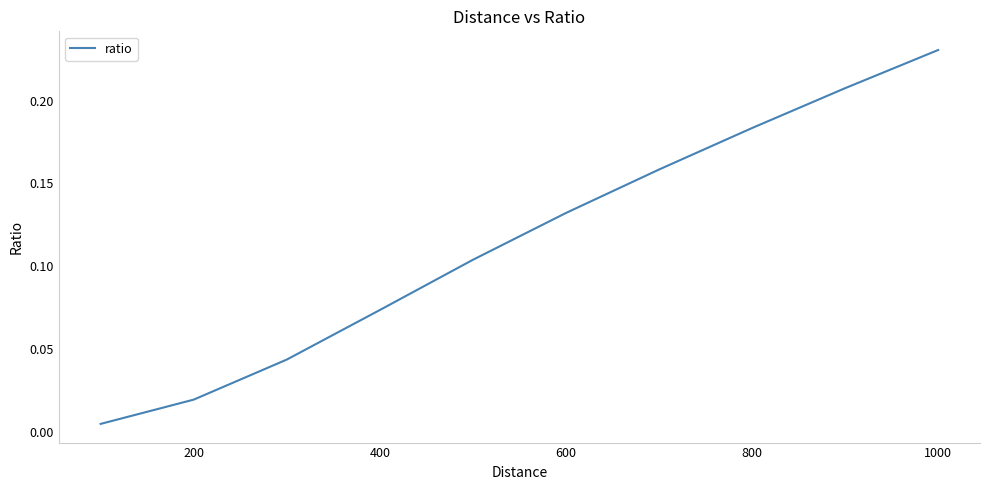

Does the chart have visible grid lines?

No